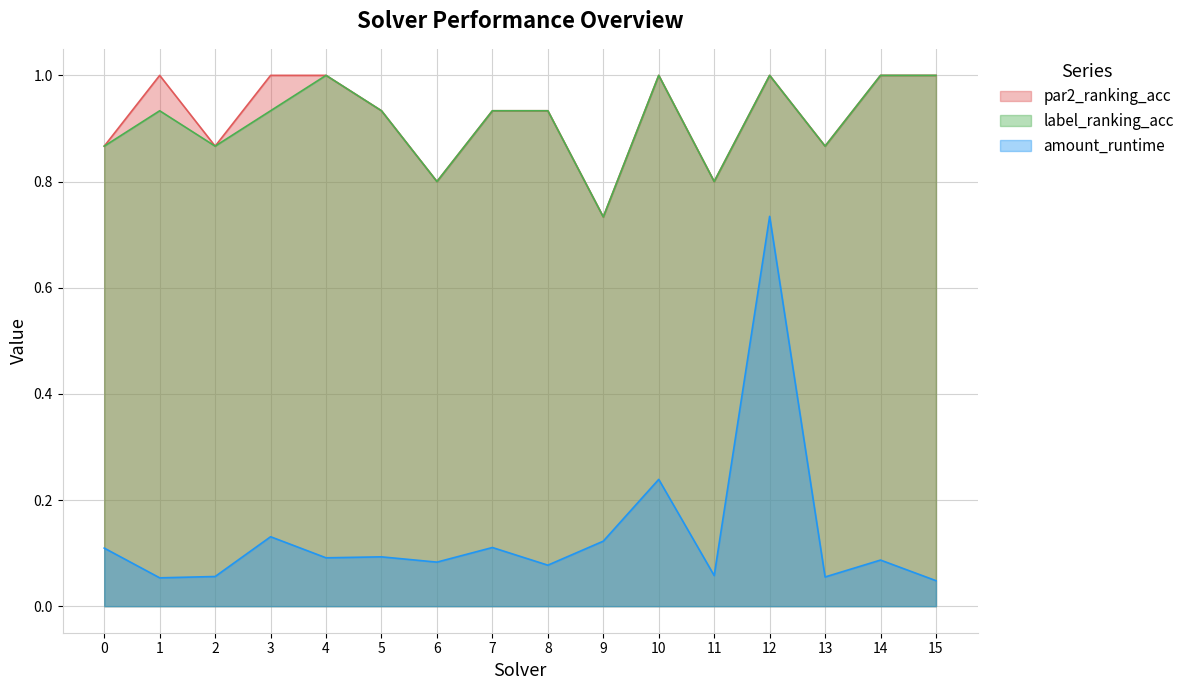

Which series has the largest range (max minus min)?

amount_runtime